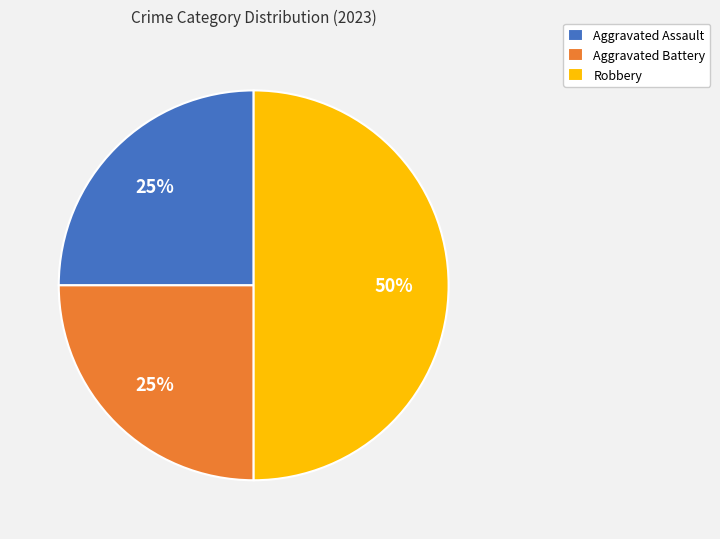

True or false: Aggravated Assault accounts for 19% of the total.

False